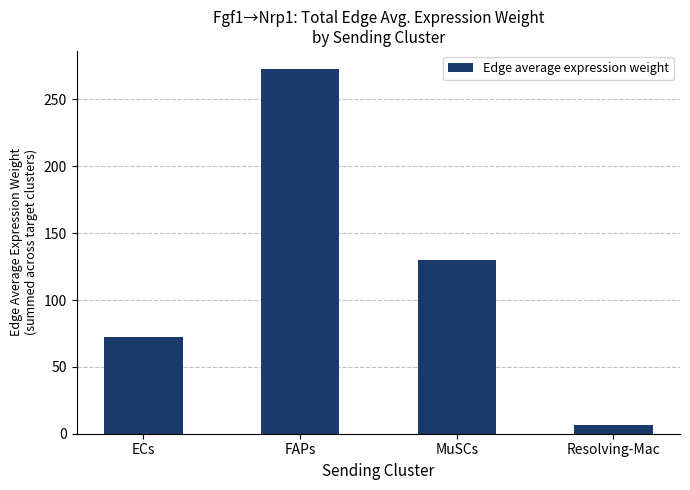

List the labels in order of value, largest first.

FAPs, MuSCs, ECs, Resolving-Mac